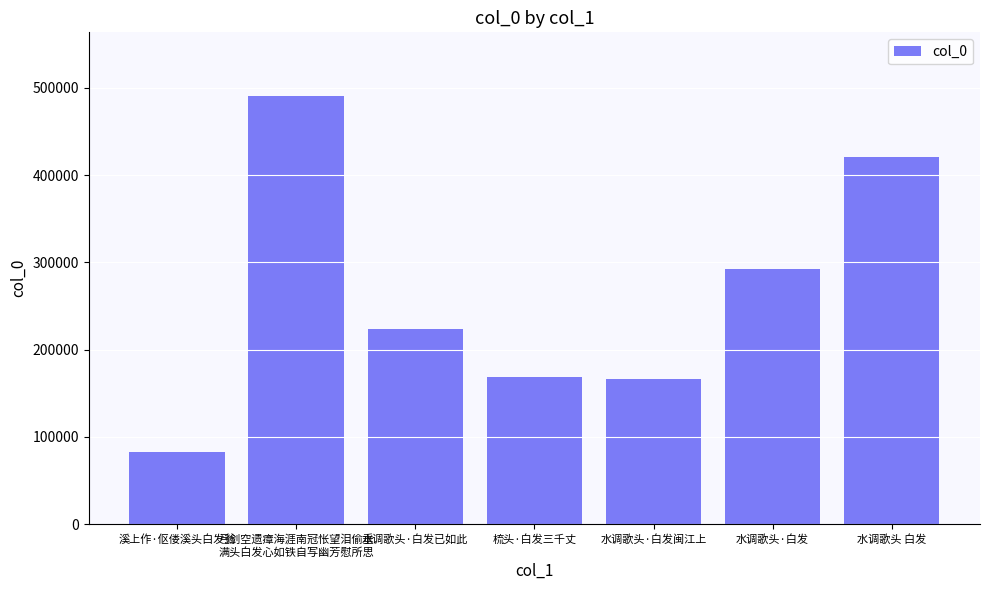

Where does the data first go above 223470?

弓剑空遗瘴海涯南冠怅望泪偷垂
满头白发心如铁自写幽芳慰所思